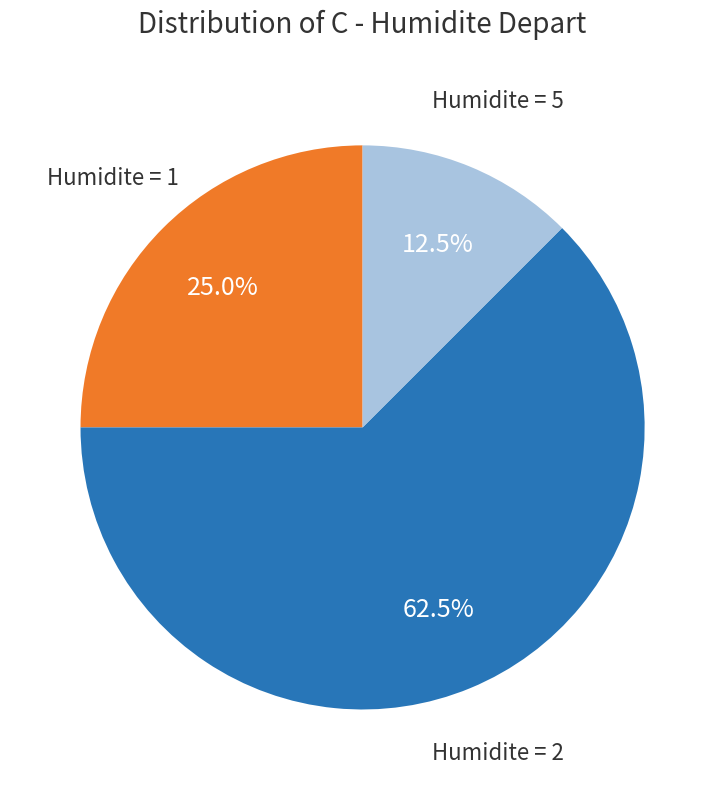

Is there a majority slice in this chart?

Yes